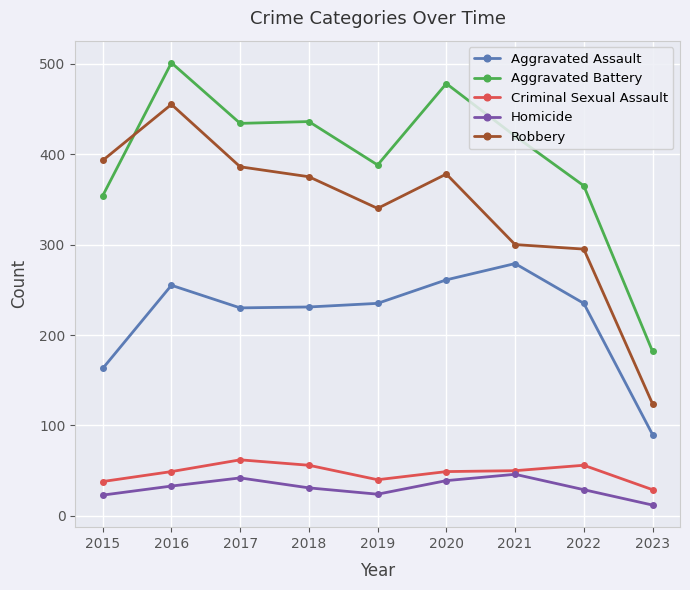

True or false: Homicide has more than 1 points higher than both neighbors.

True